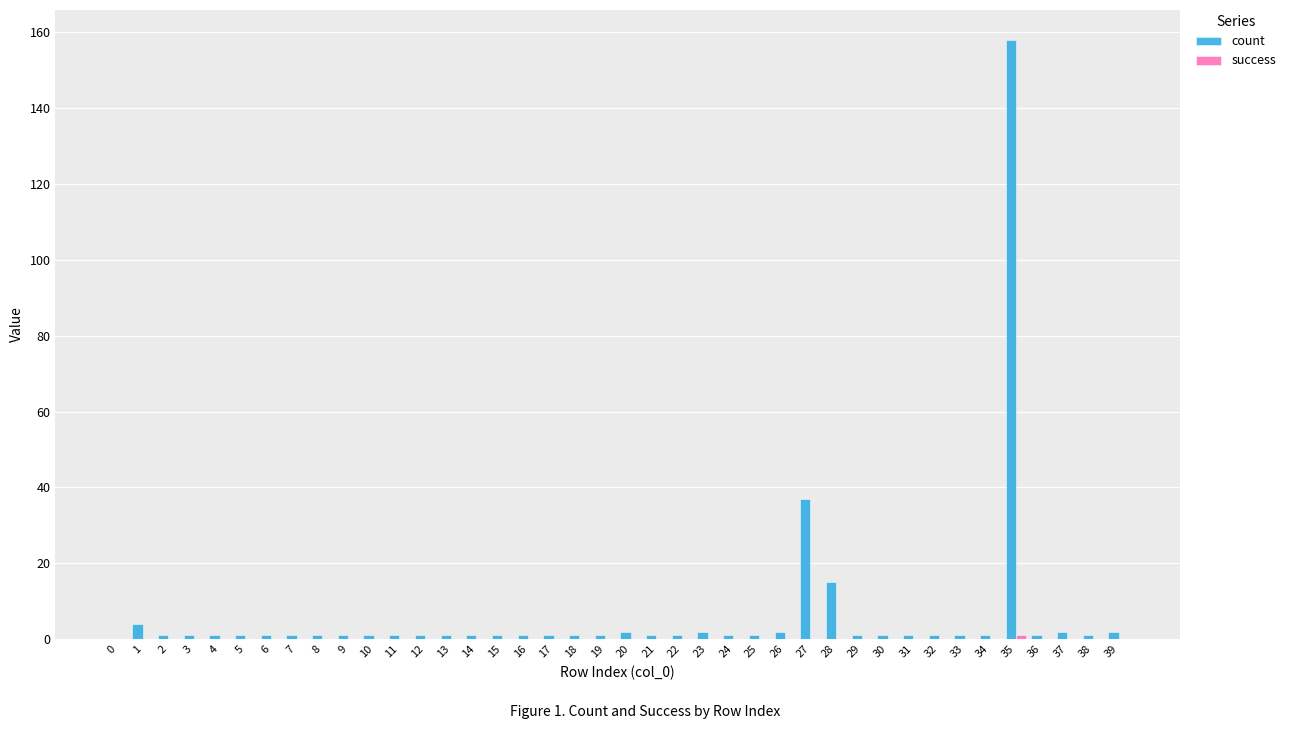

Is it true that count equals 1 at 33?

True